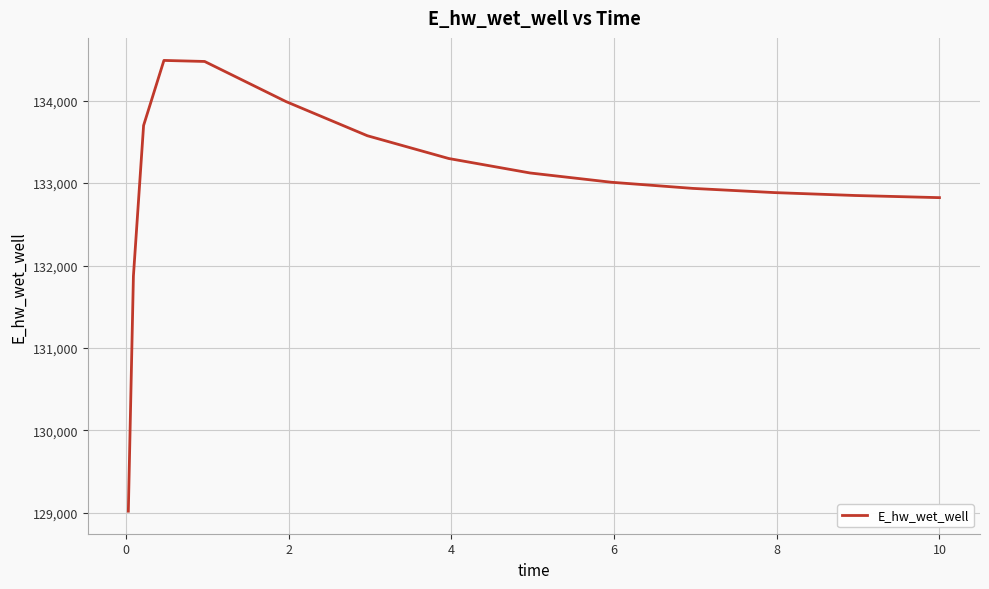

What is the minimum value shown in the chart?

129018.6